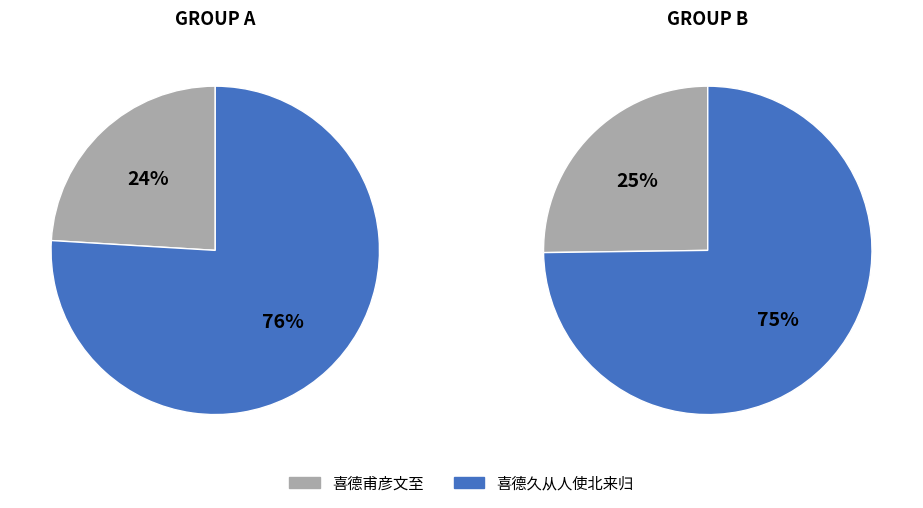

Count the number of slices in the pie.

2